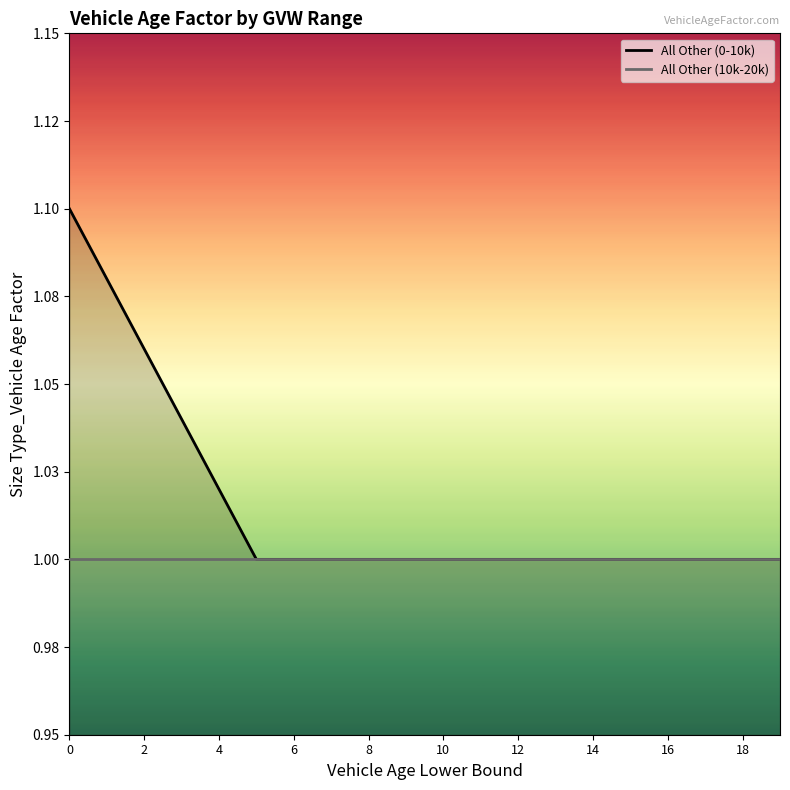

True or false: All Other (0-10k) and All Other (10k-20k) intersect in this chart.

False